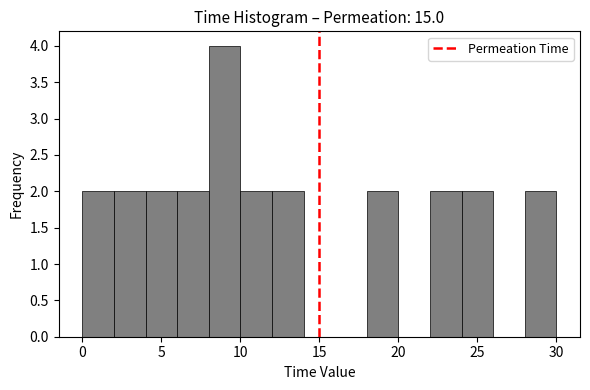

Read against the x-axis, roughly where is the centre of the tallest bar?

9.0